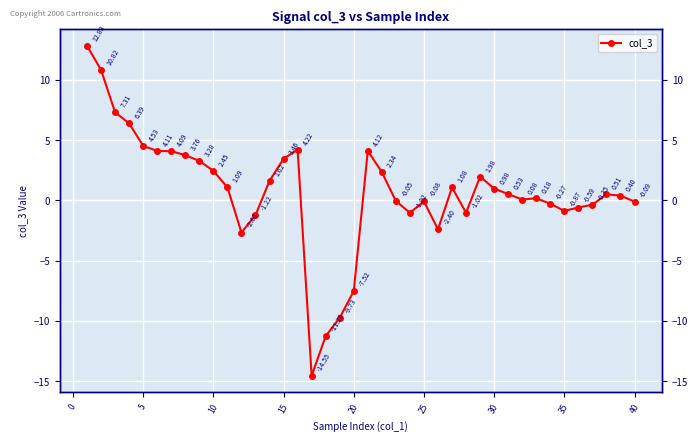

How many interior local peaks (higher than both neighbors) does the data have?

7